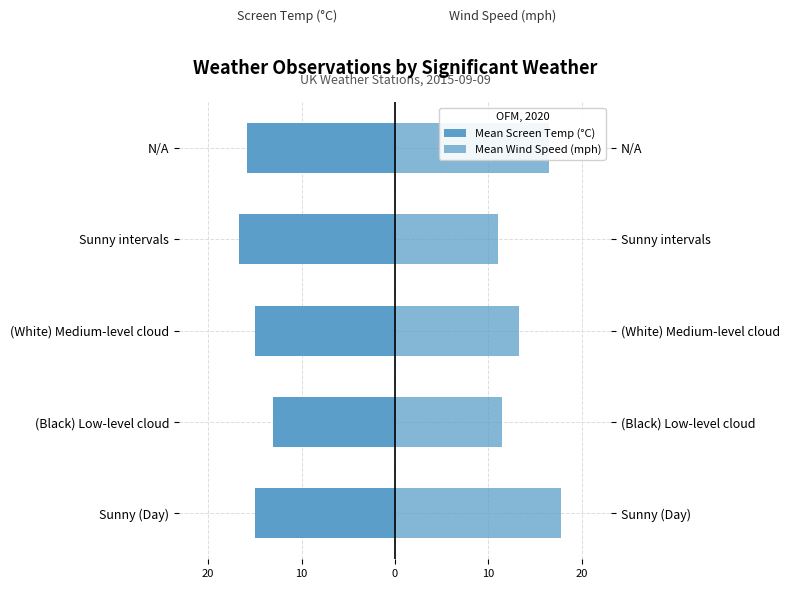

What is the value of the Mean Wind Speed (mph) bar at the 3rd from the left?

13.3